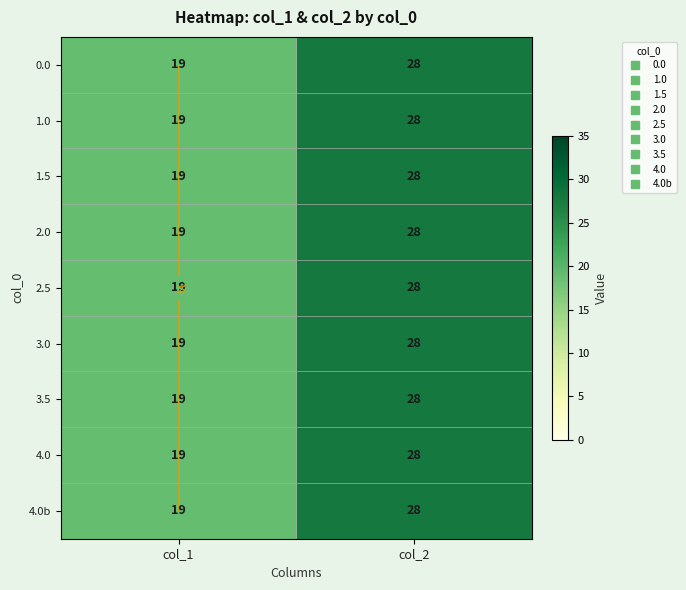

Is it true that 0.0 equals 28 at col_2?

True